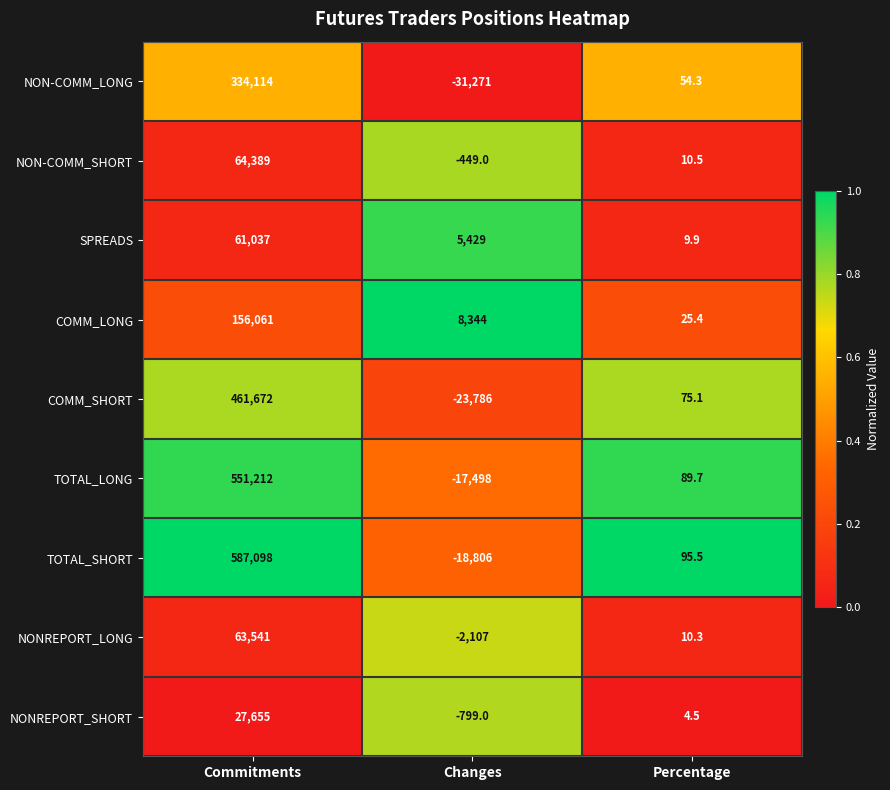

Which series has the widest spread of values?

TOTAL_SHORT